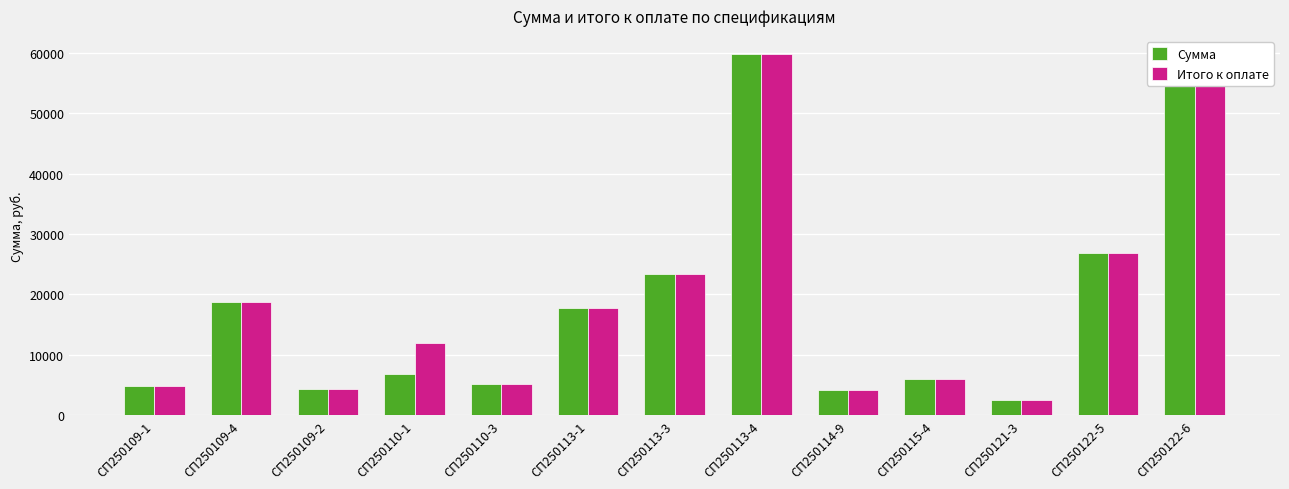

Does the chart contain stacked bars?

No